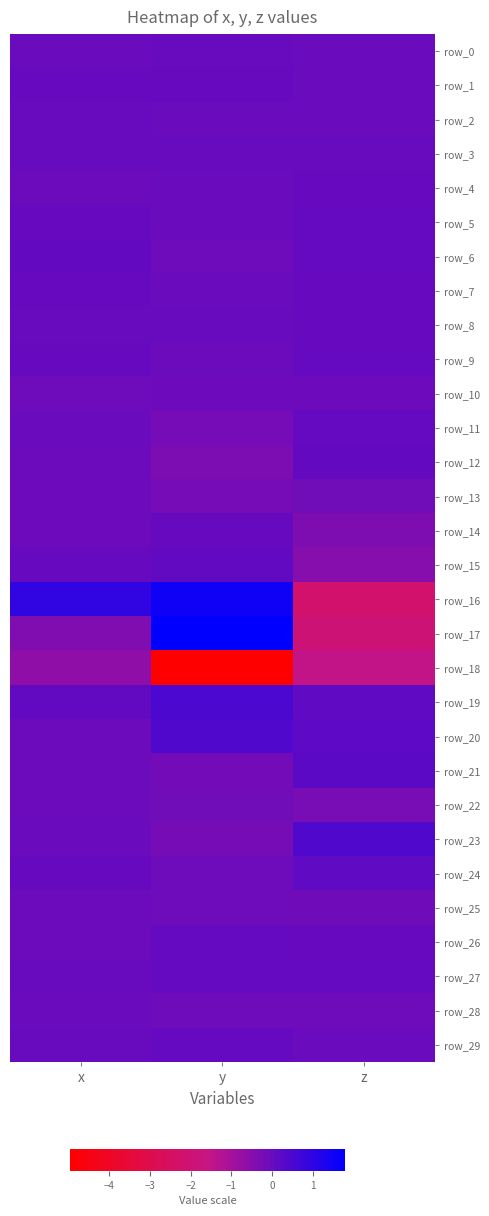

Where does the row_16 series first go above 0?

x